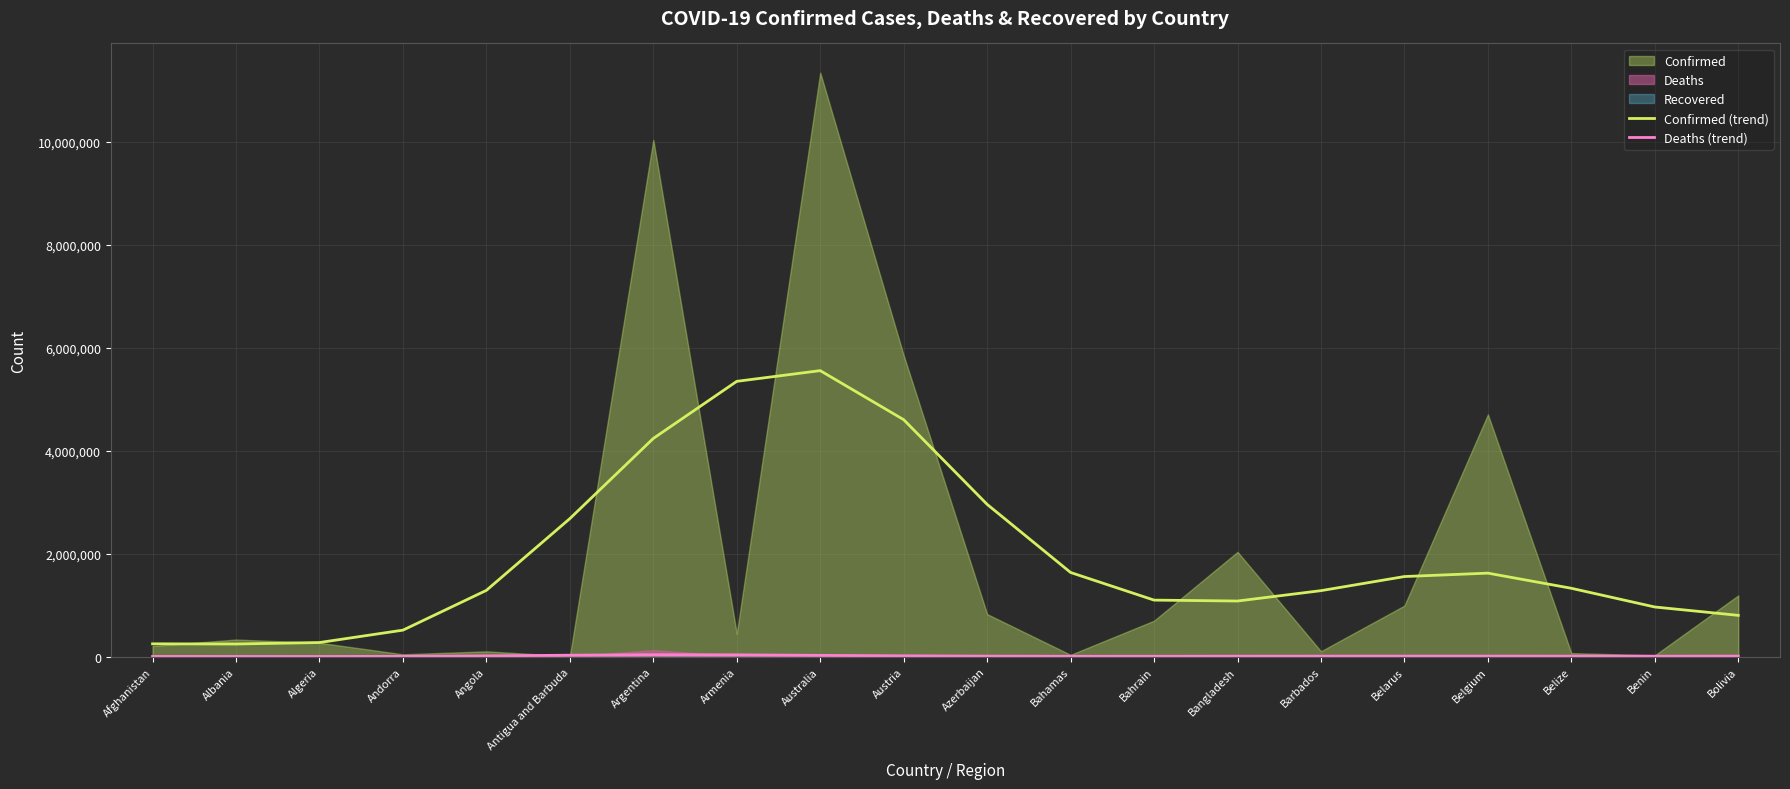

What is the minimum value for Confirmed (trend)?

247710